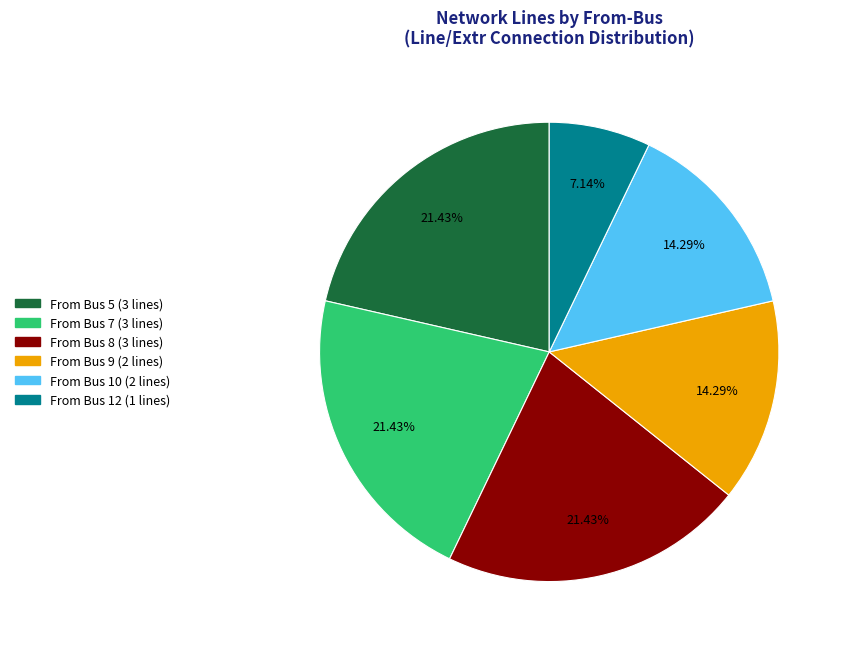

Is there any slice that represents more than half of the pie?

No